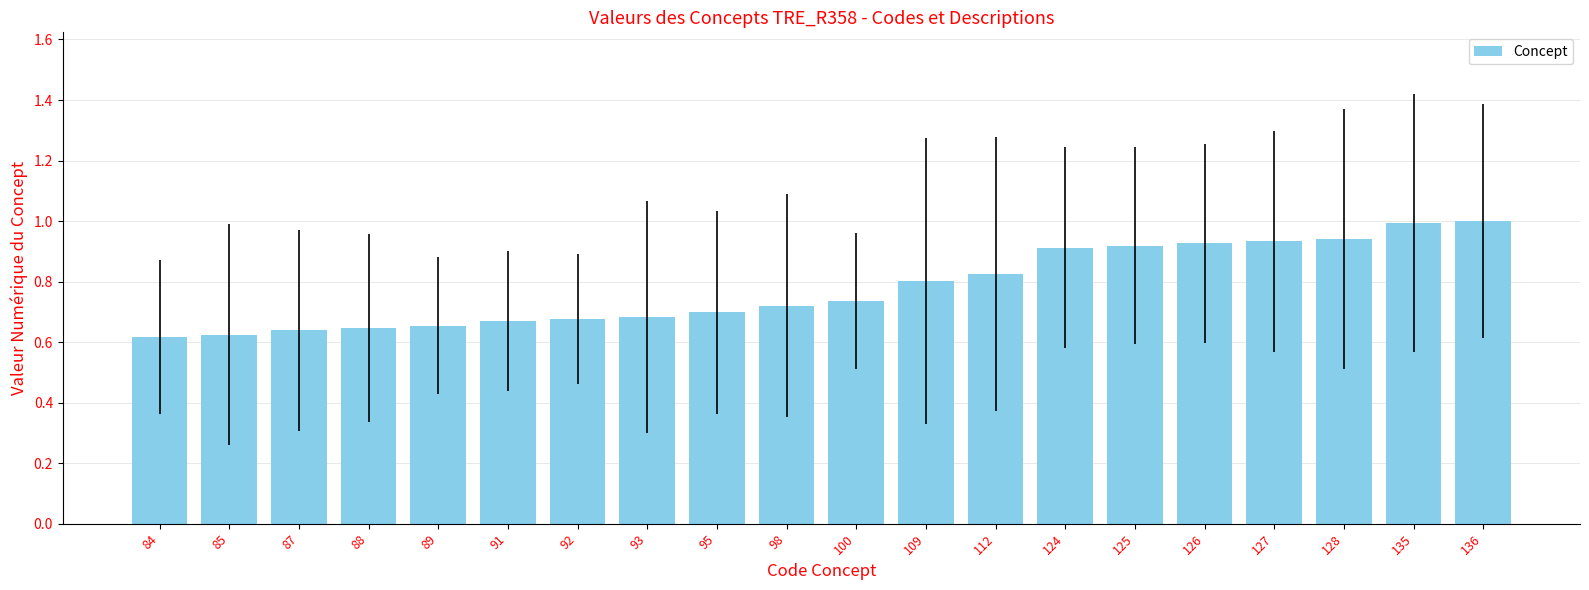

What is the greatest value displayed?

1.0